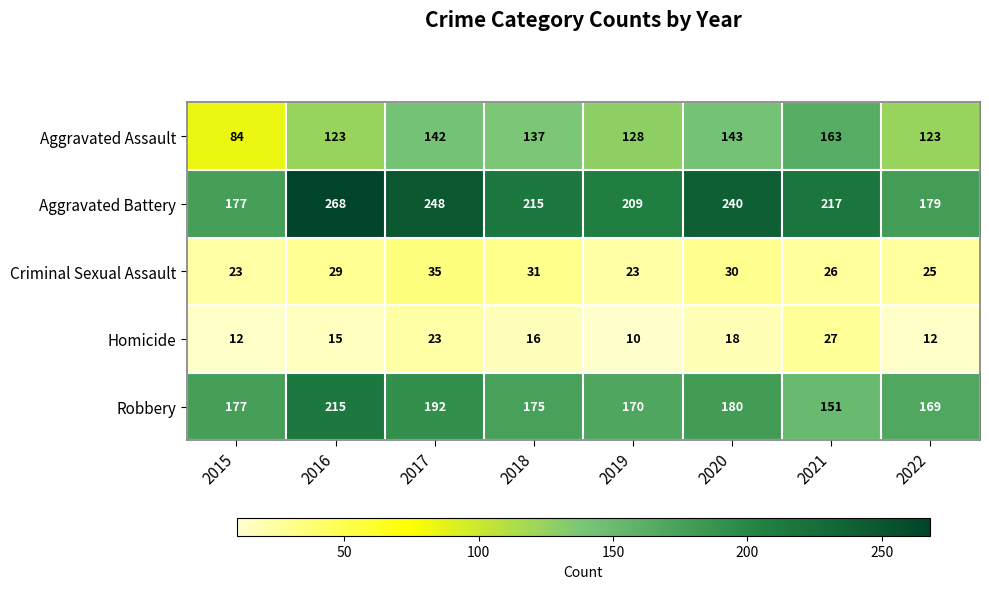

At how many categories does at least one series exceed 193?

6